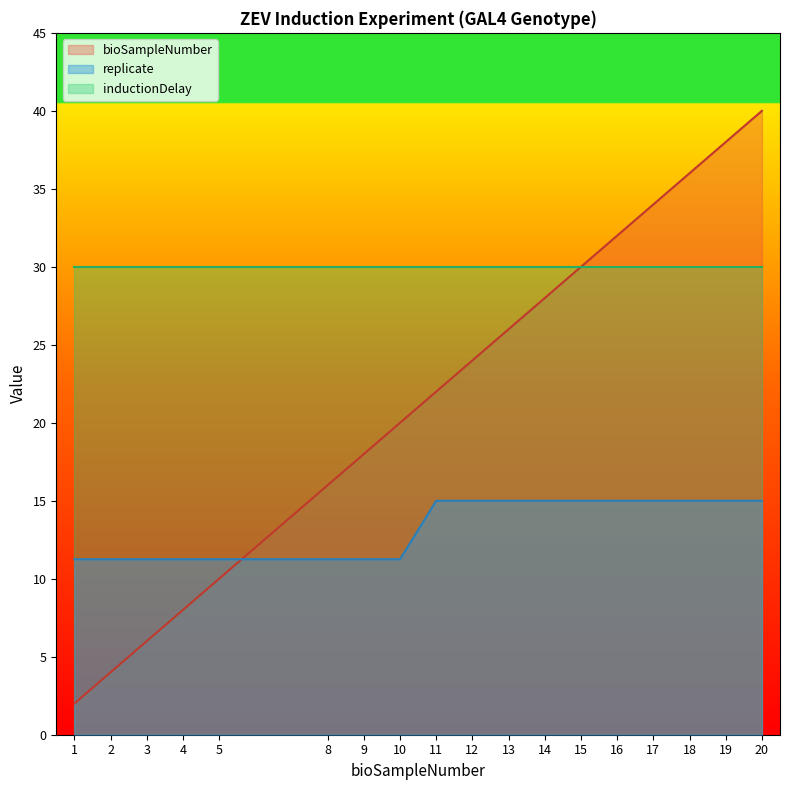

What is the spread (max minus min) of values at 19?

23.0